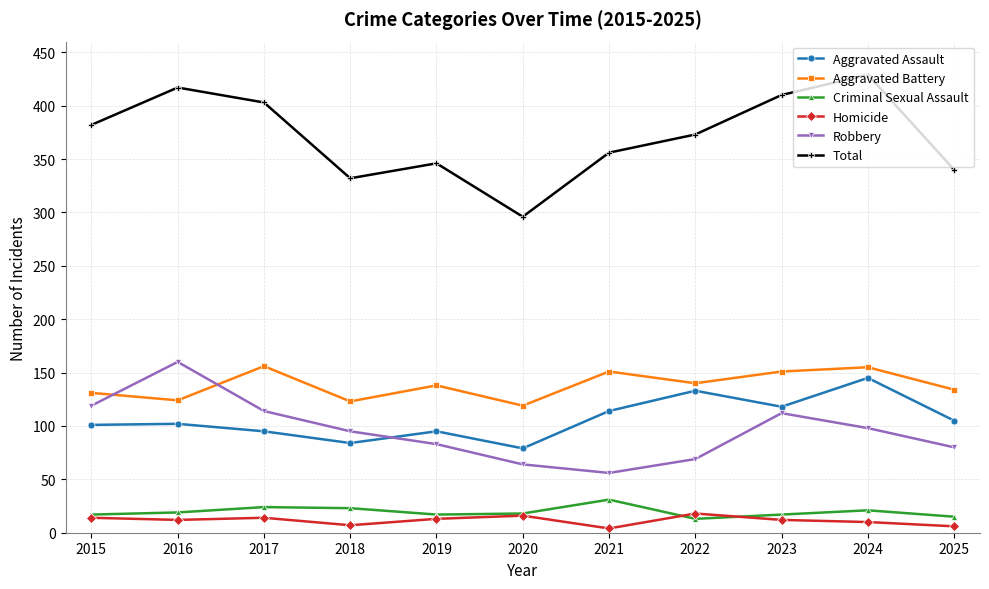

True or false: Aggravated Battery has more than 1 points higher than both neighbors.

True